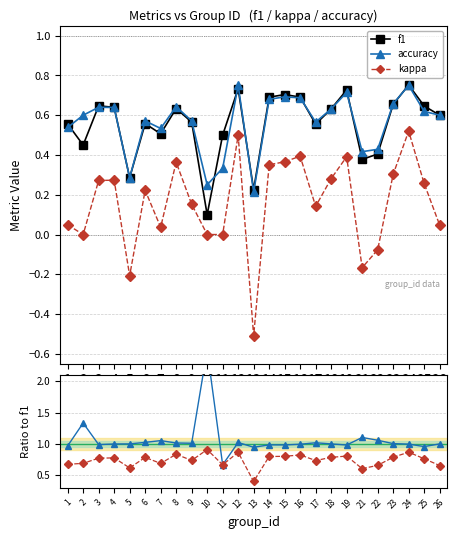

Is the value of (κ+1)/(f1+1) at 4 greater than the value of accuracy at 5?

Yes